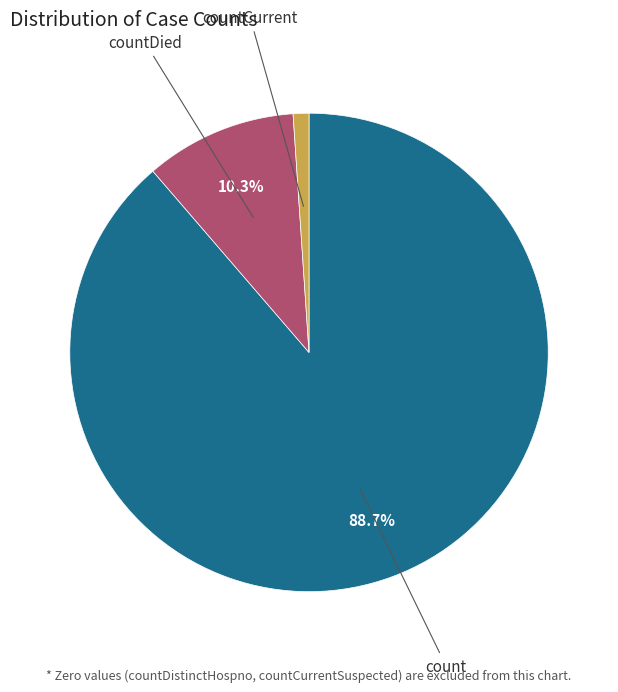

How many slices are in this pie chart?

3